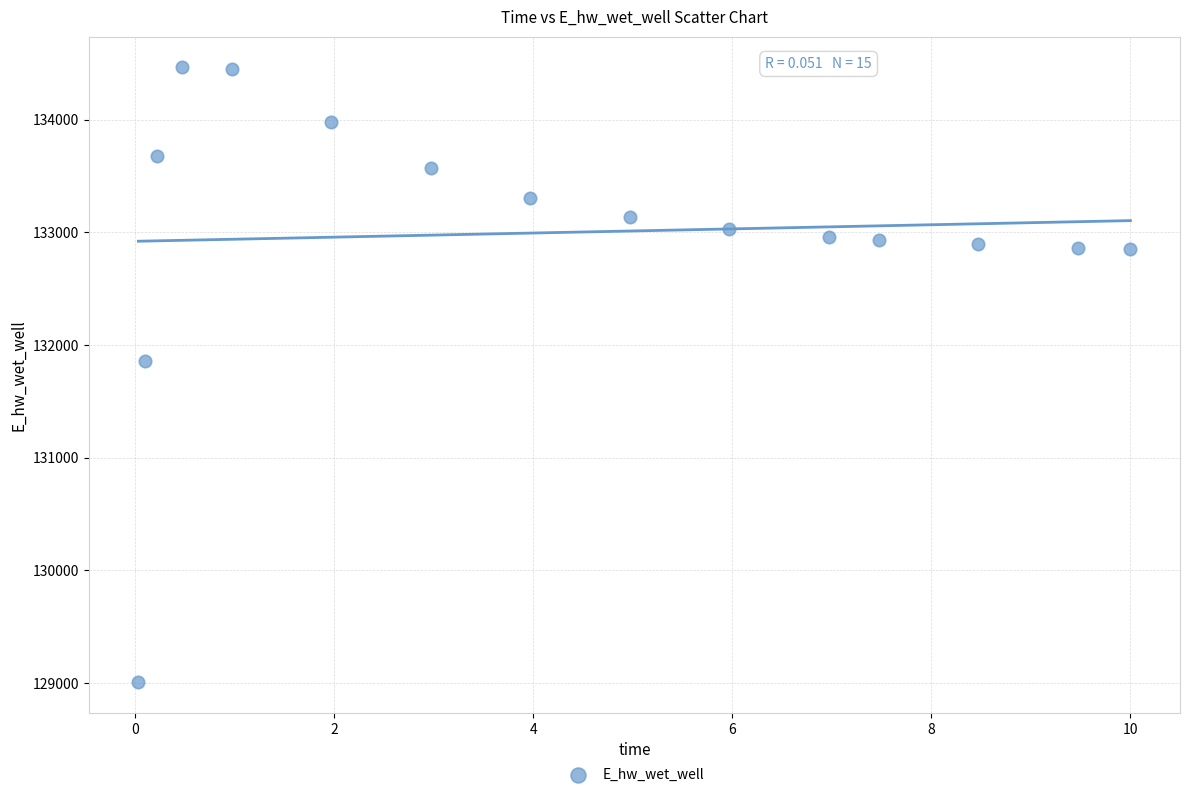

What is the range of X values (max minus min)?

10.0